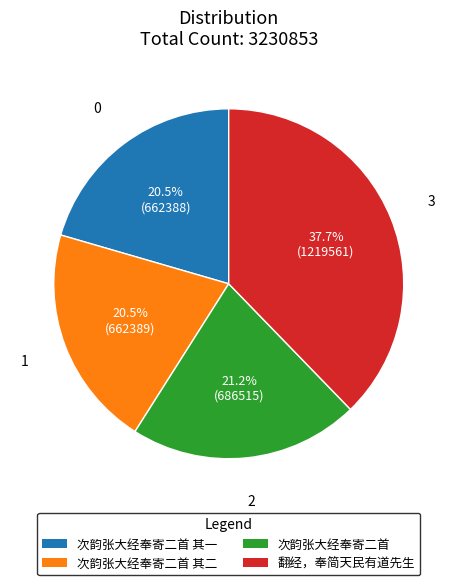

Does any single category account for the majority?

No